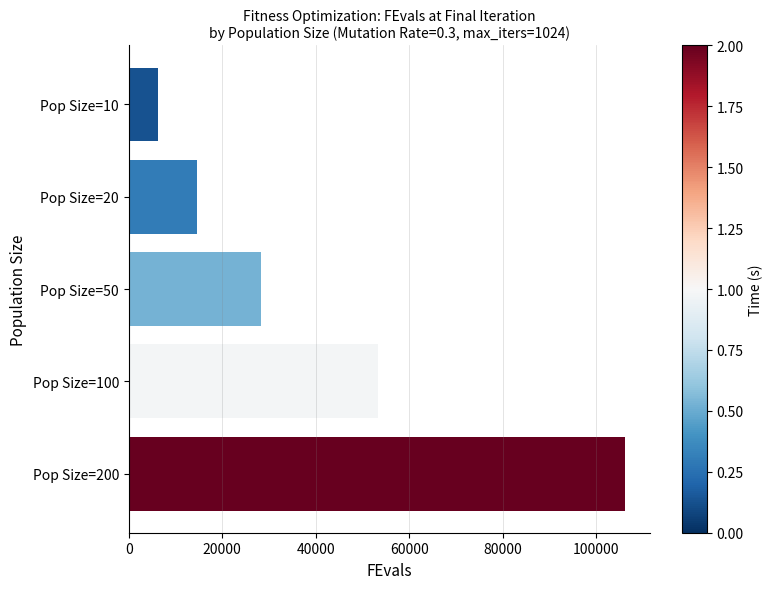

Approximately how many times larger is the value at Pop Size=10 compared to Pop Size=20?

0.4